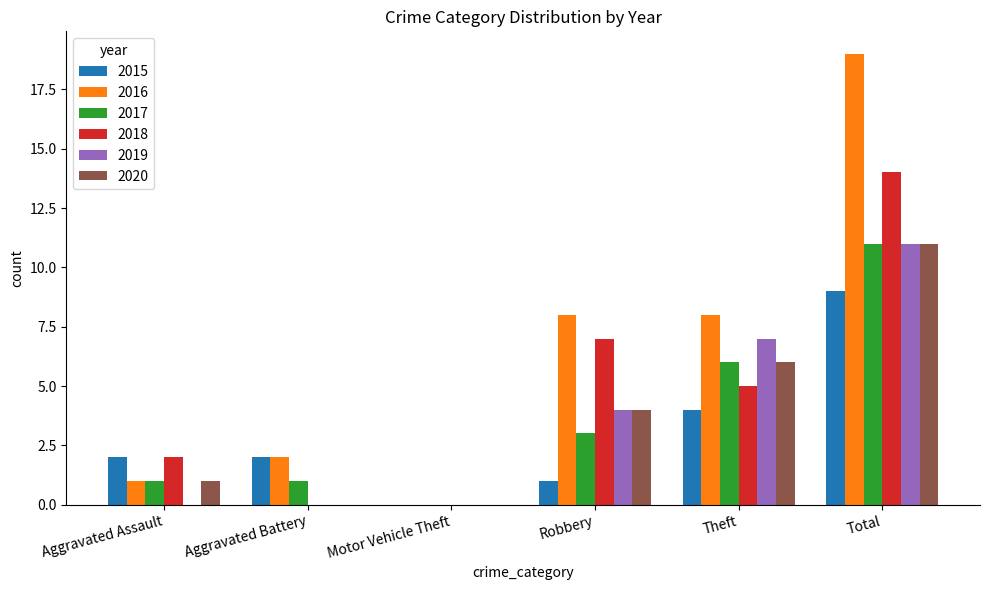

Between Motor Vehicle Theft and Total, which series saw the biggest shift?

2016